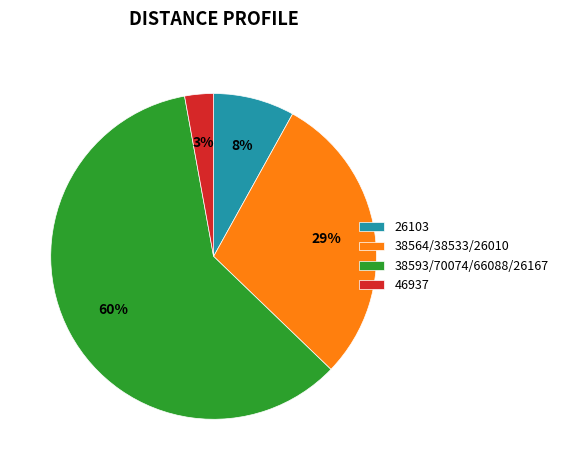

Combined, do 46937 and 38564/38533/26010 account for over 50%?

No